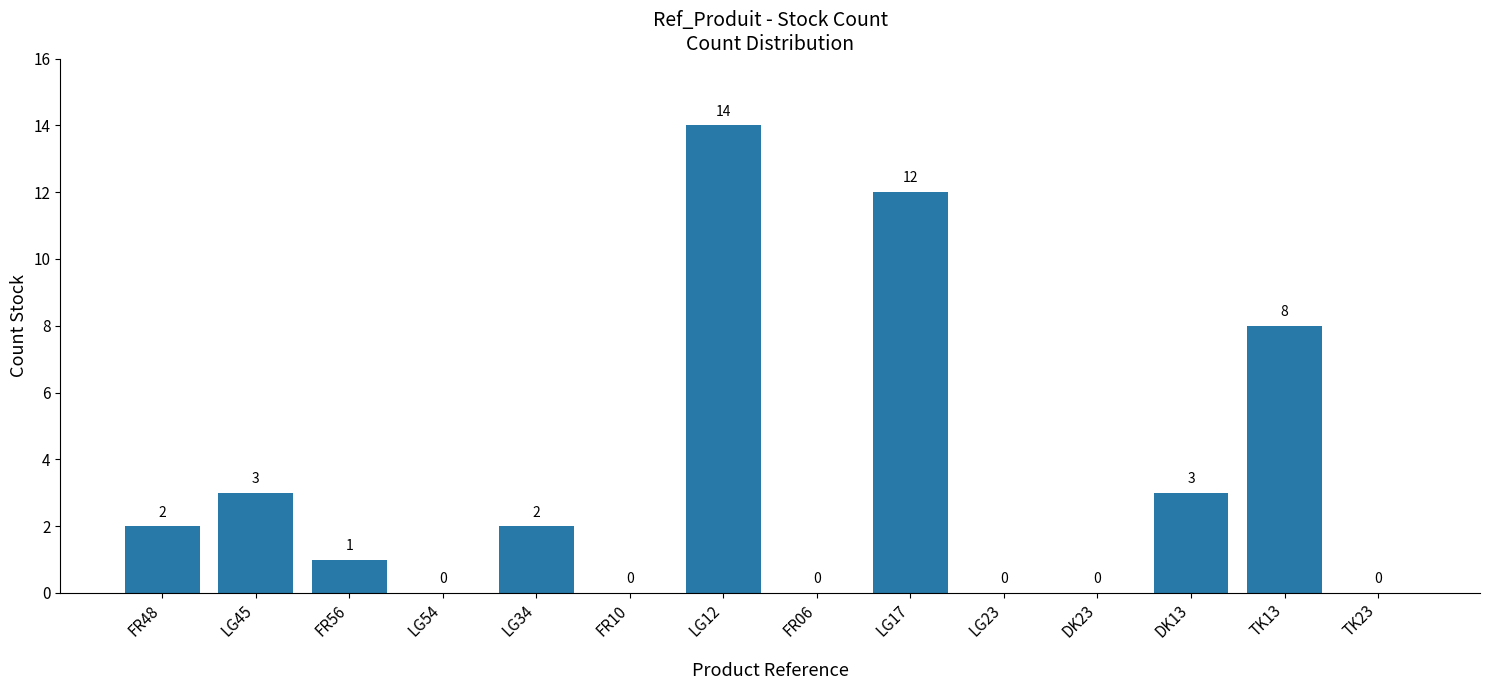

Reading left to right, extract all data points from this chart.

2	3	1	0	2	0	14	0	12	0	0	3	8	0